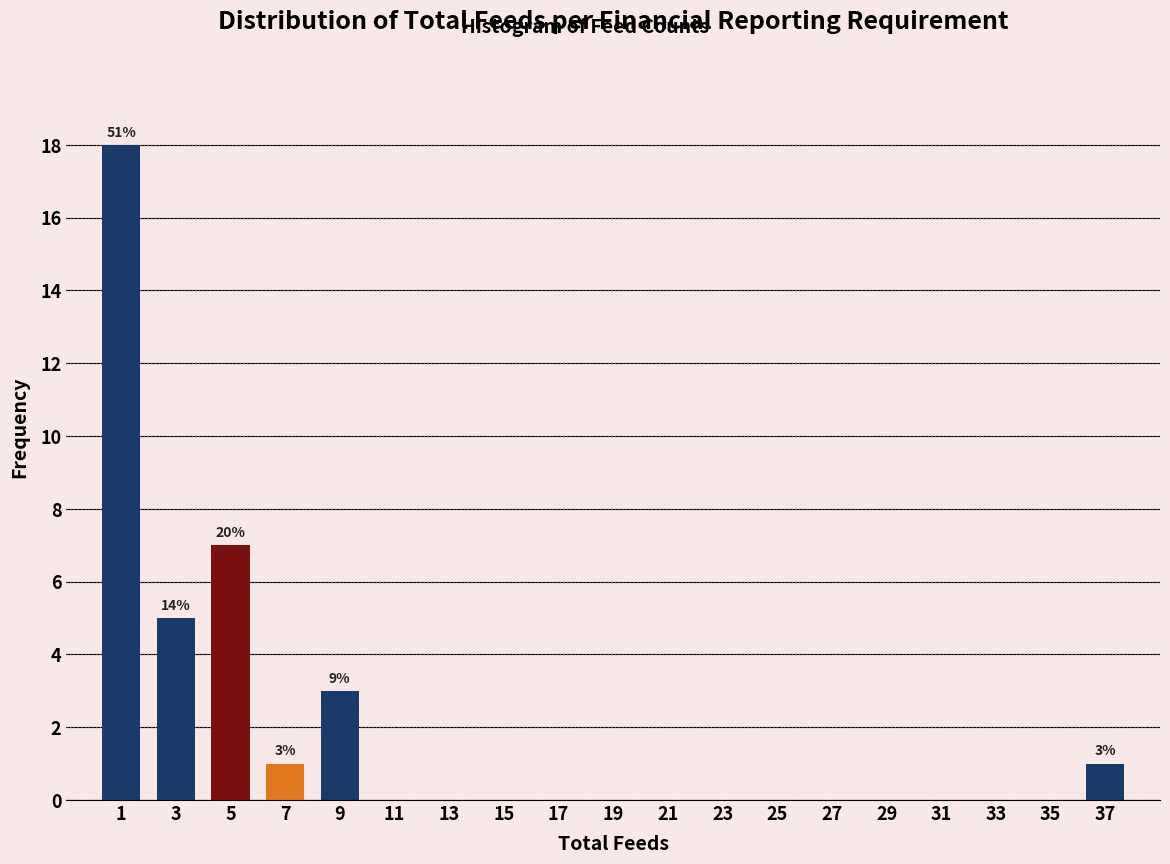

Which range on the x-axis has the tallest bar?

0 to 2